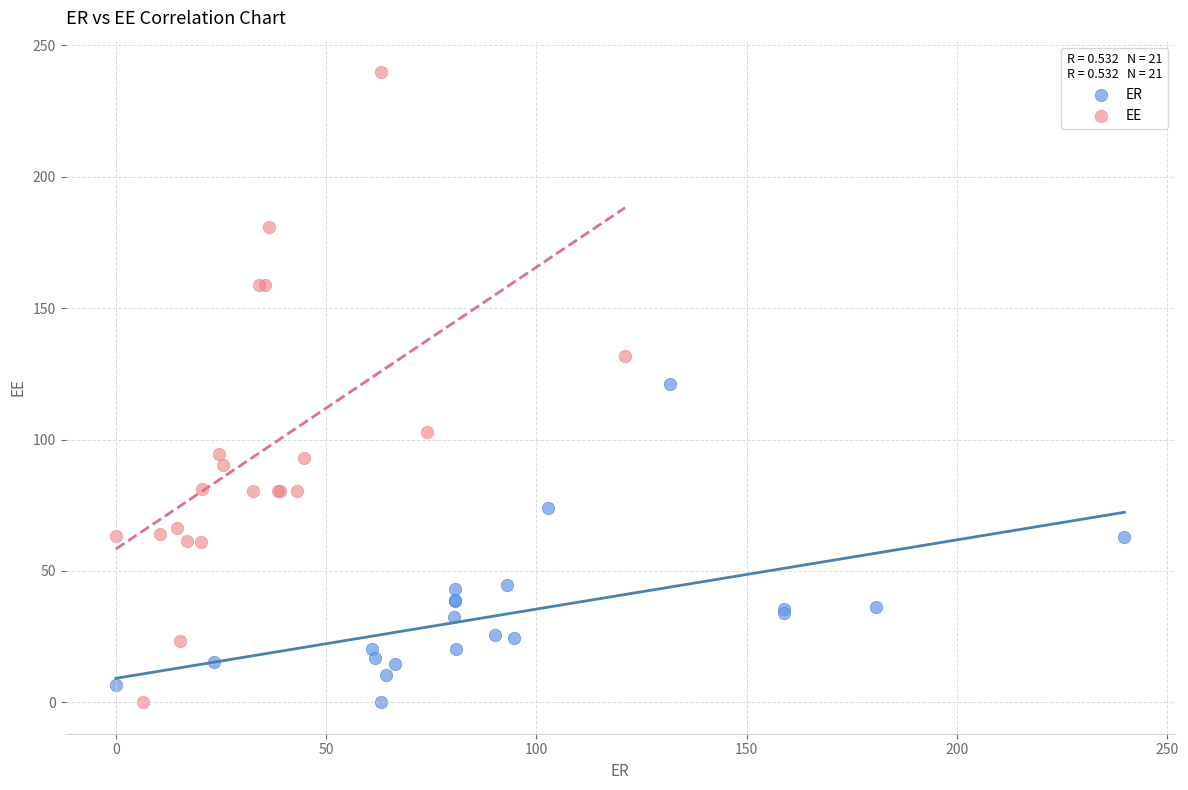

Which series reaches the maximum Y coordinate?

EE